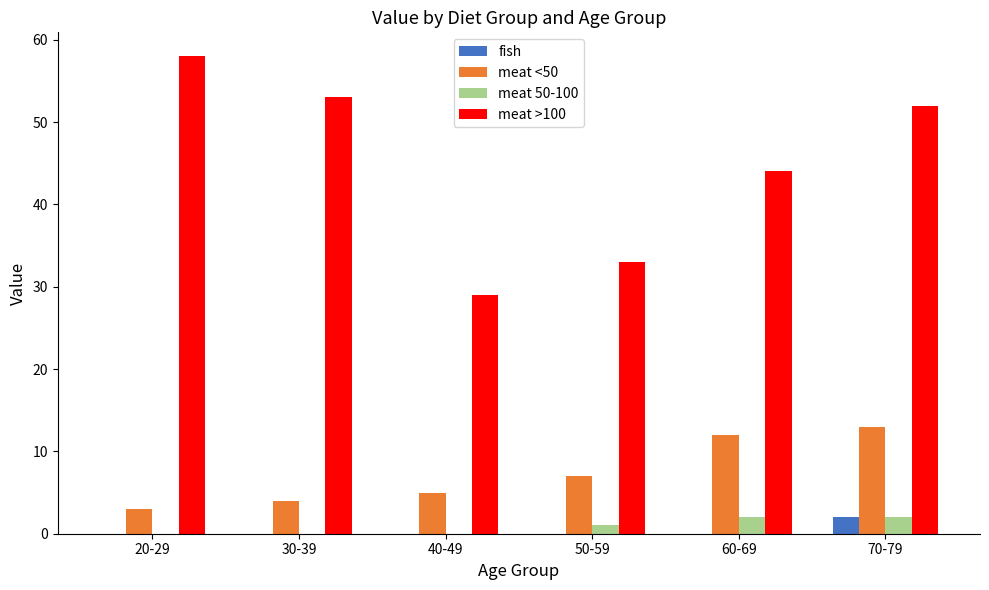

What is the approximate value of meat >100 at 70-79?

52